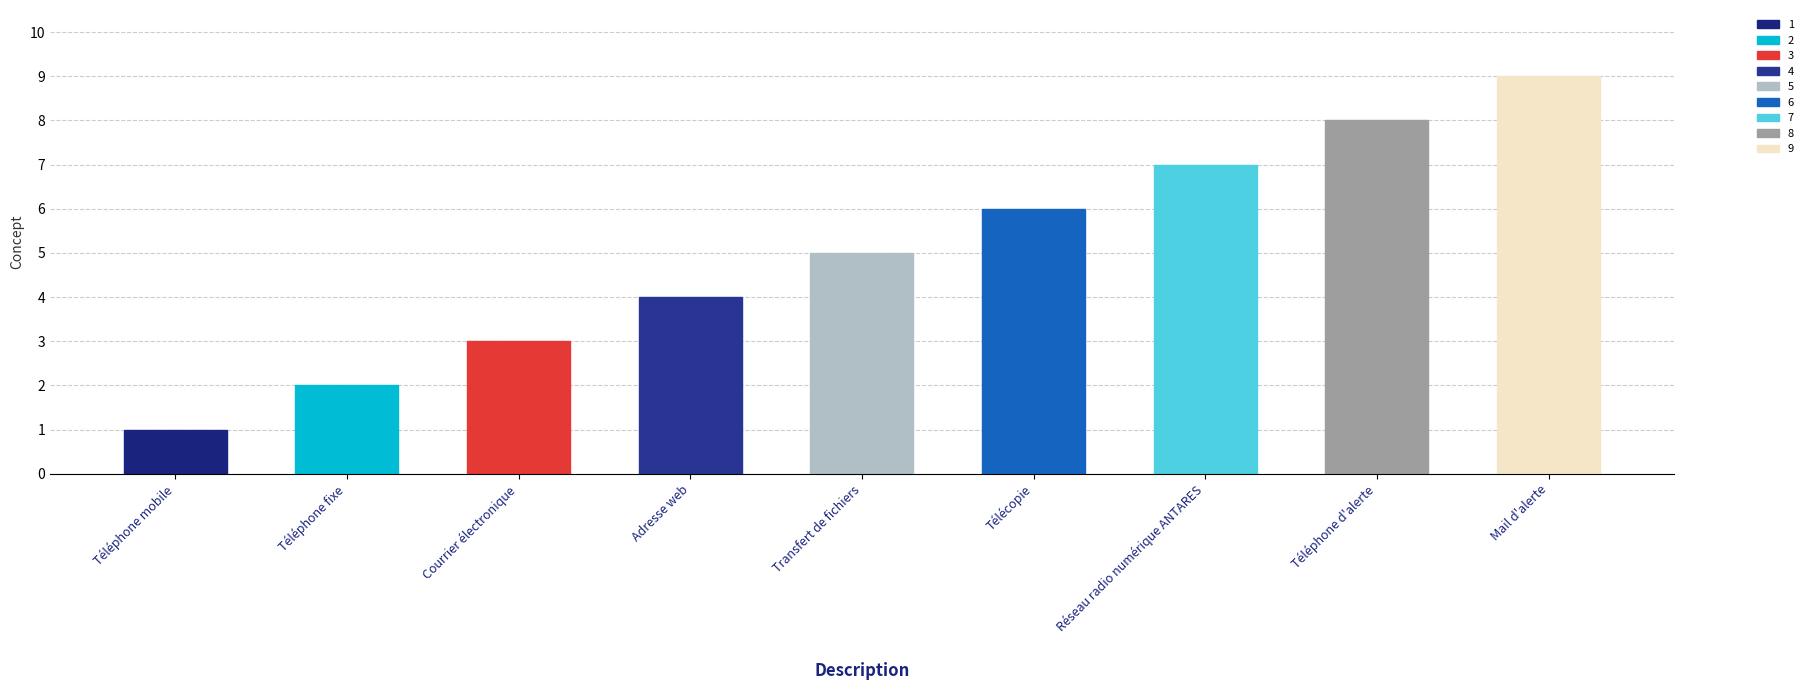

True or false: the data shows 3 at Téléphone fixe.

False